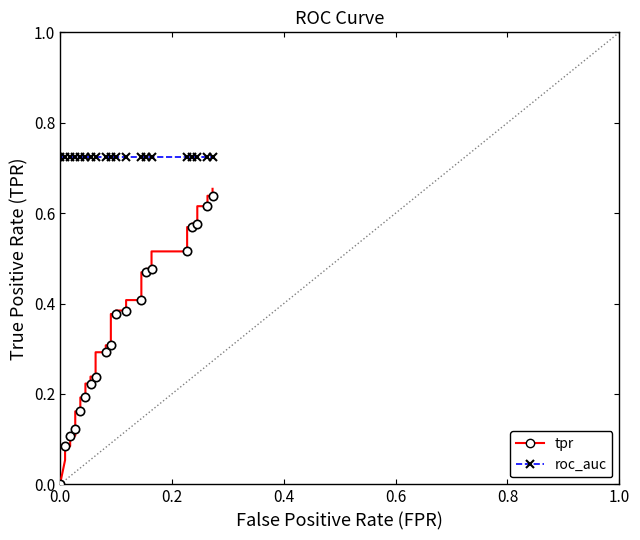

How many values in the tpr series exceed 0?

39